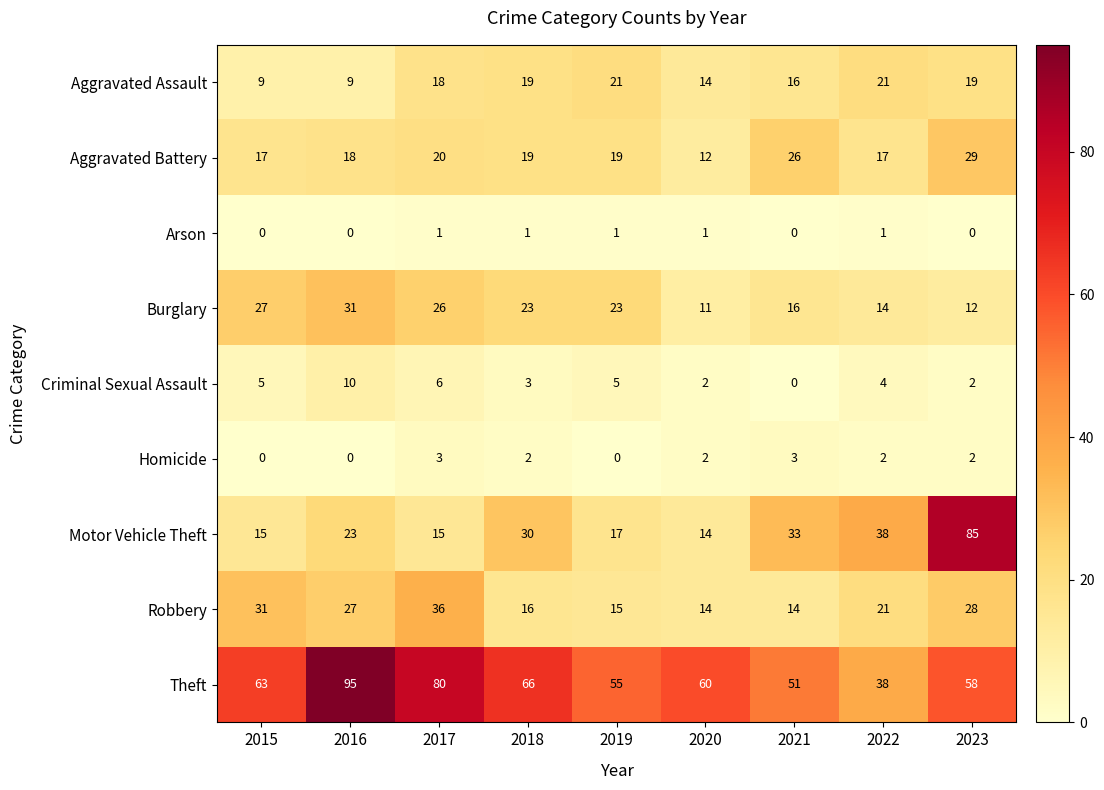

Which series has the largest total across all categories?

Theft